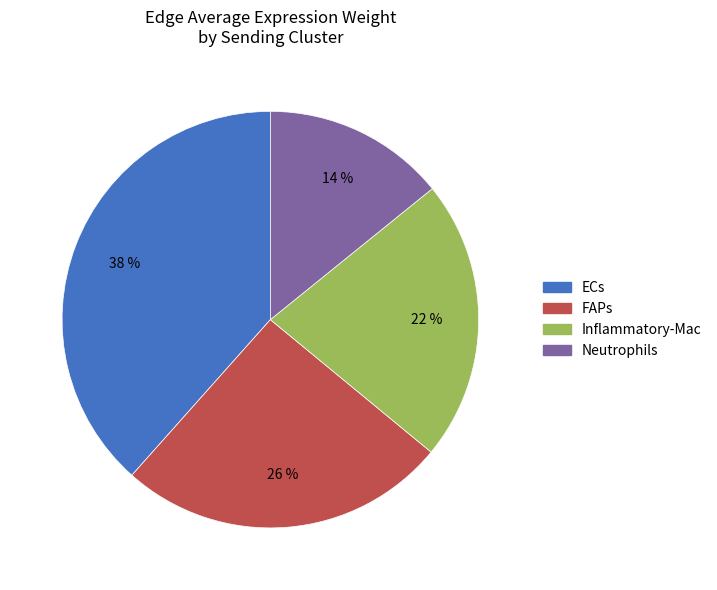

To the nearest percent, what is the difference between the largest and smallest slice percentages?

24%